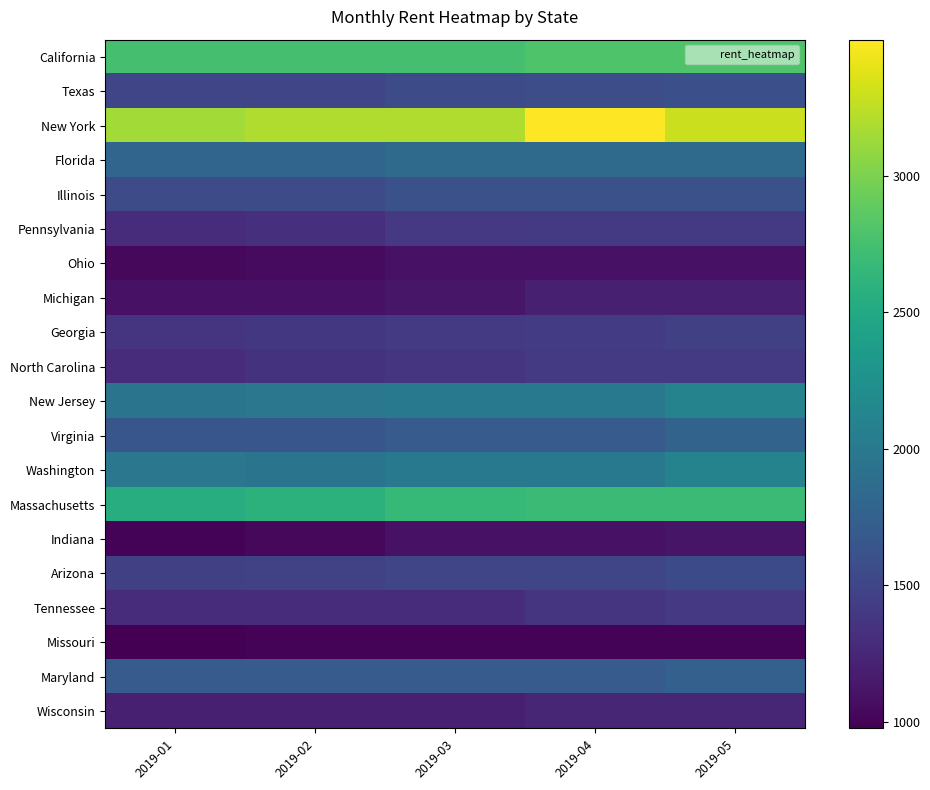

Which series has the largest total across all categories?

New York